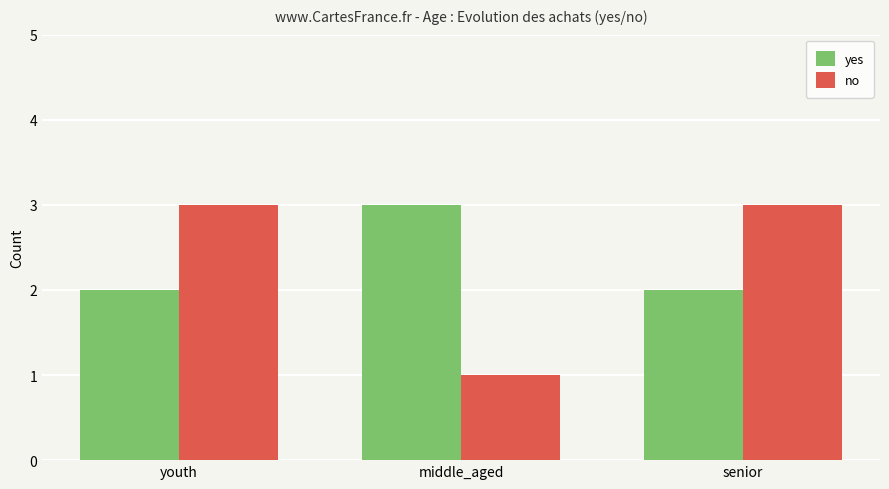

What is the label of the 1st bar from the right?

senior